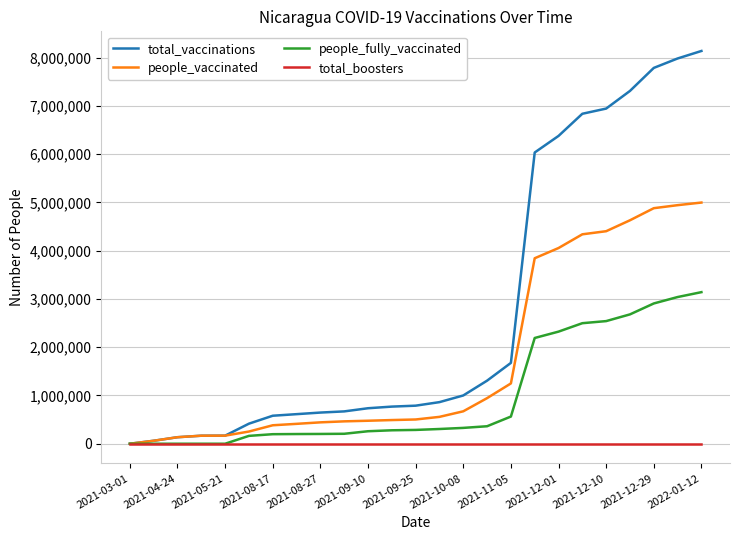

What is the sum of all people_vaccinated values?

43458769